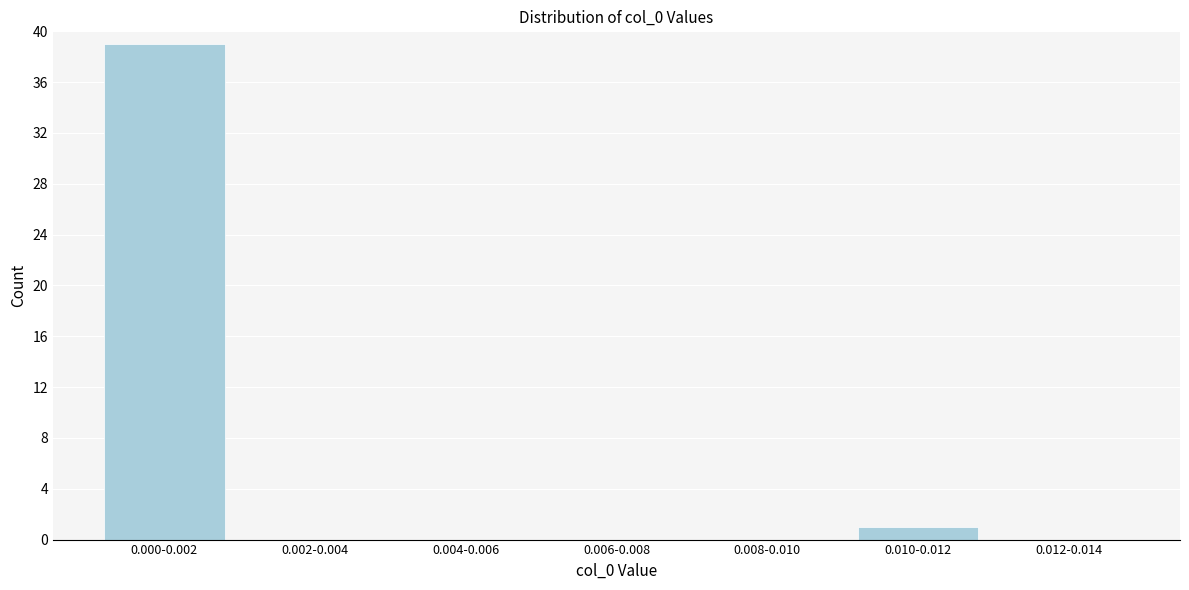

Reading left to right, extract all data points from this chart.

0.000-0.002=39	0.002-0.004=0	0.004-0.006=0	0.006-0.008=0	0.008-0.010=0	0.010-0.012=1	0.012-0.014=0